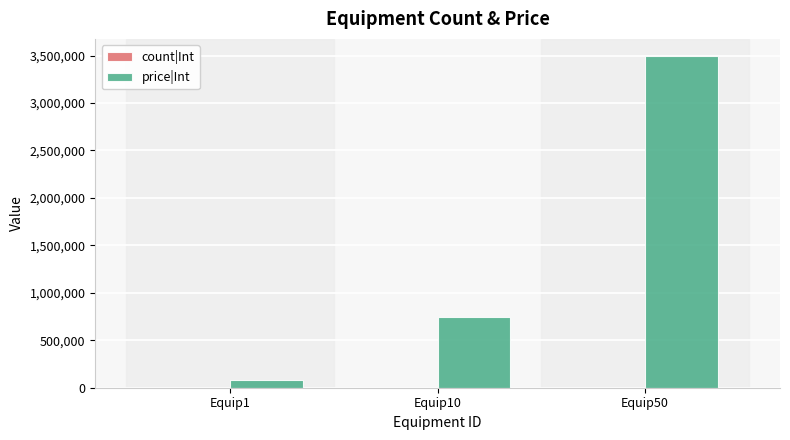

What is the maximum value shown in the chart?

3500000